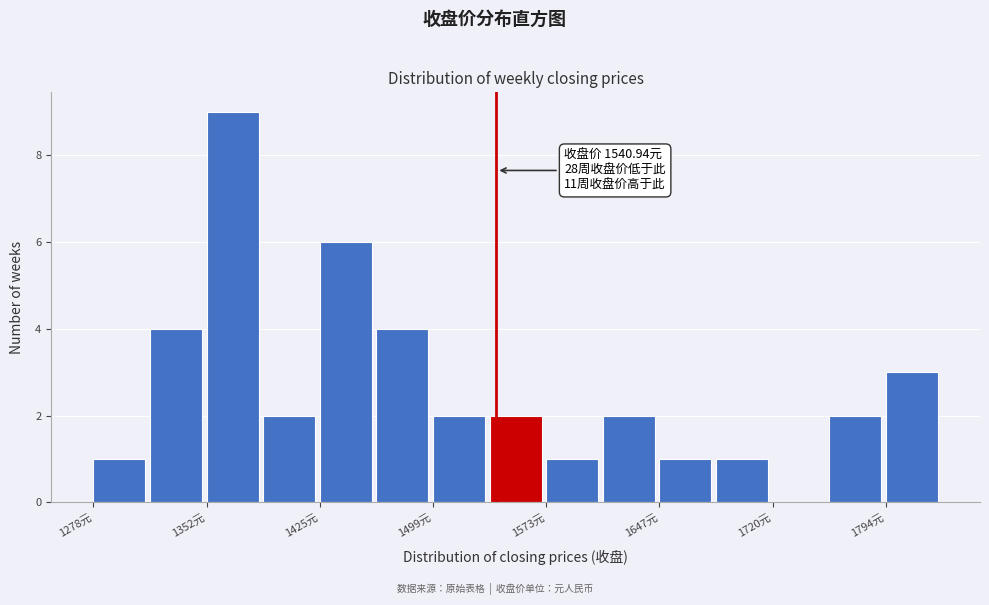

Around what value on the x-axis is the tallest bar? Give the approximate position of its centre, as read against the axis.

1370